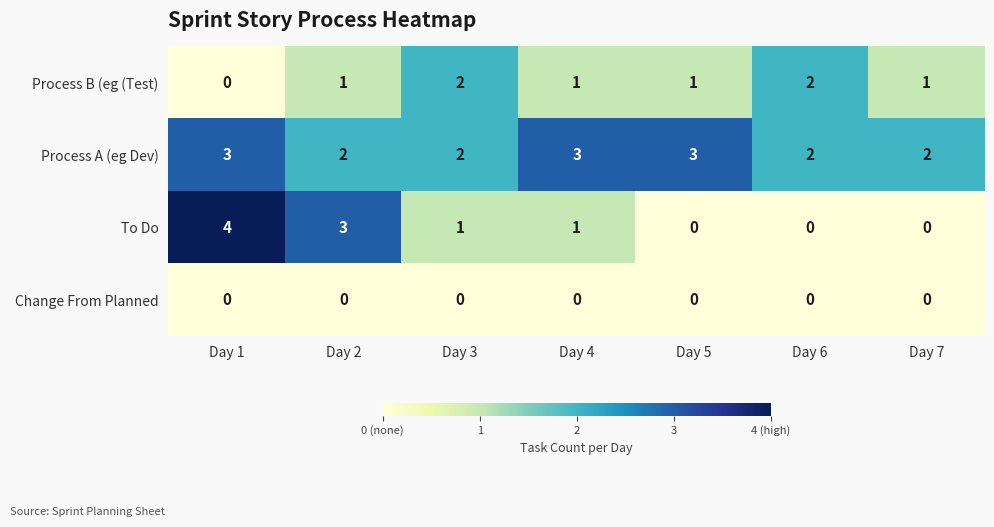

How many To Do values are between 0 and 3?

6